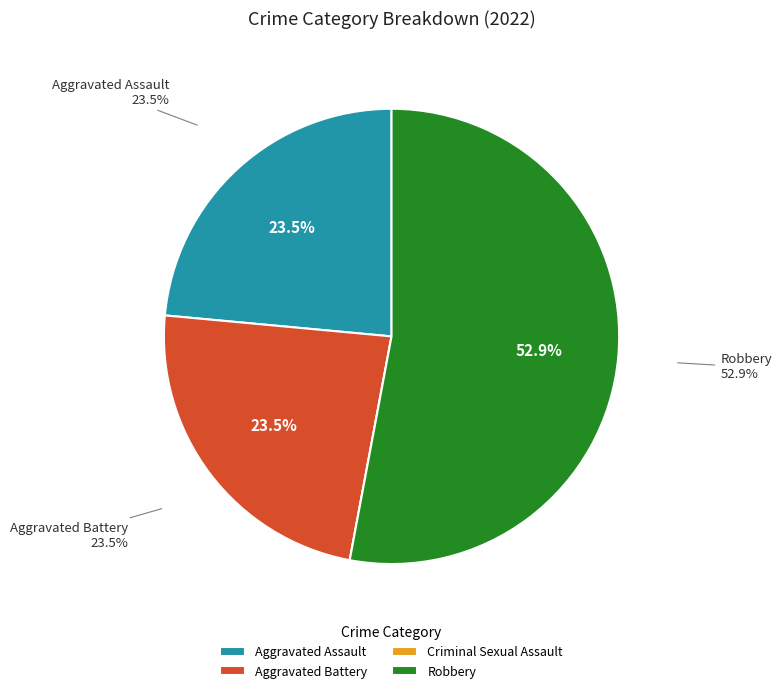

Which category has the smallest portion of the pie?

Criminal Sexual Assault